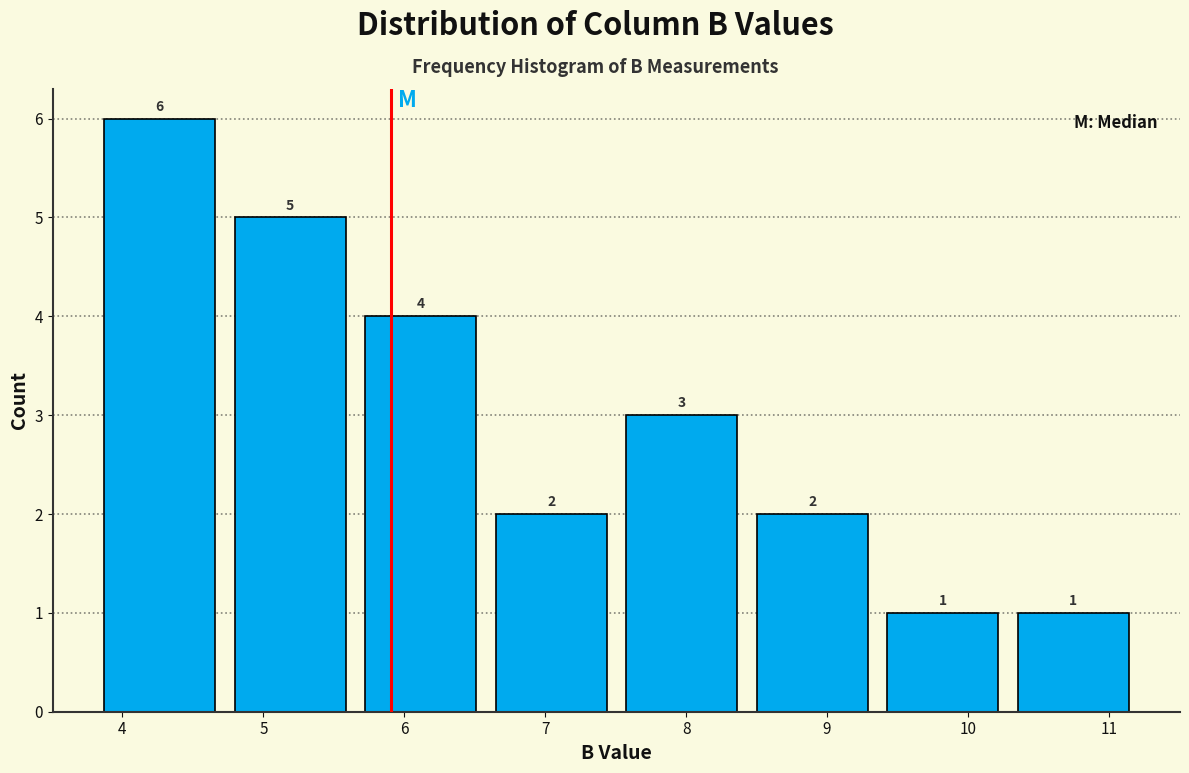

What is the height of the bar covering 6.6 to 7.5 on the x-axis? The bar edges are not printed on the chart, so give them approximately, as read against the axis.

2